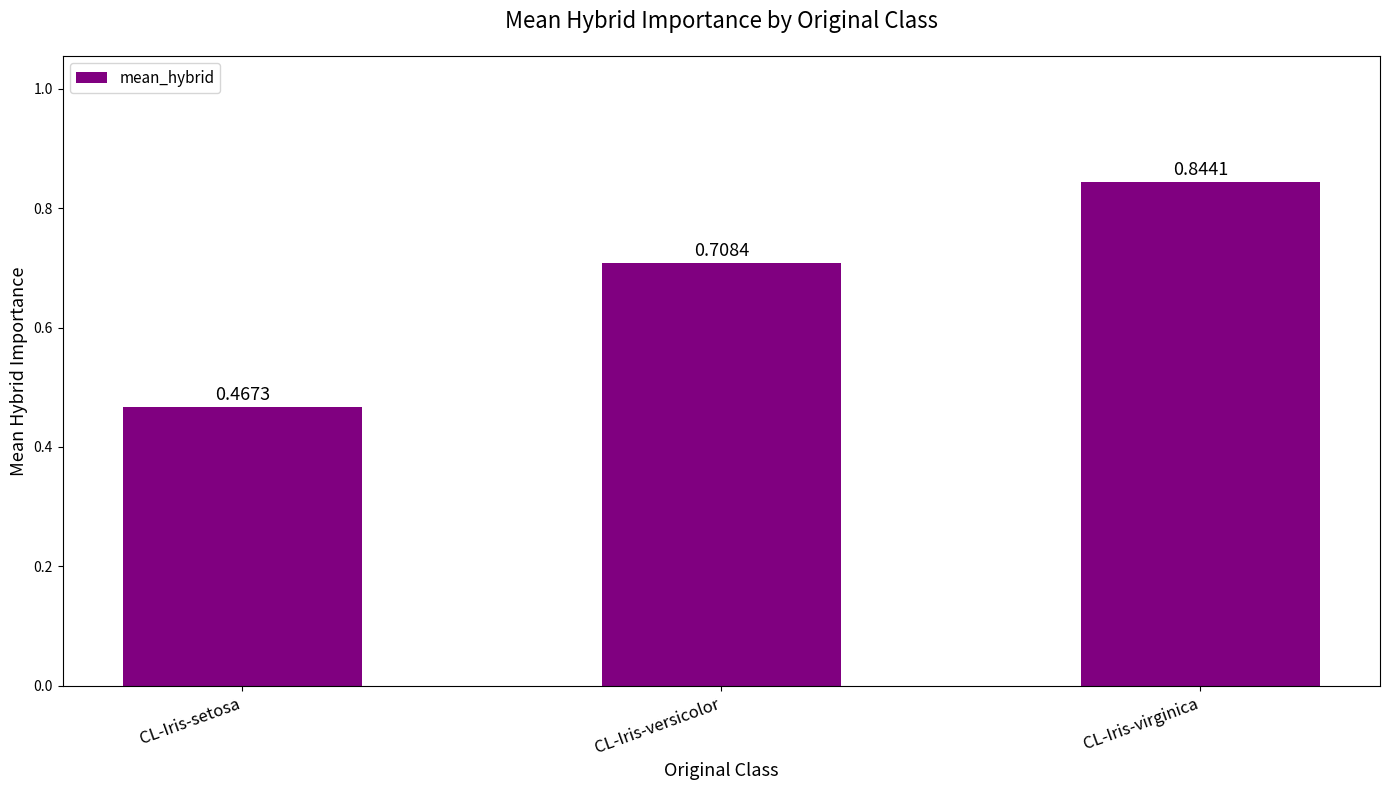

Count the values in the range 0 to 1.

3